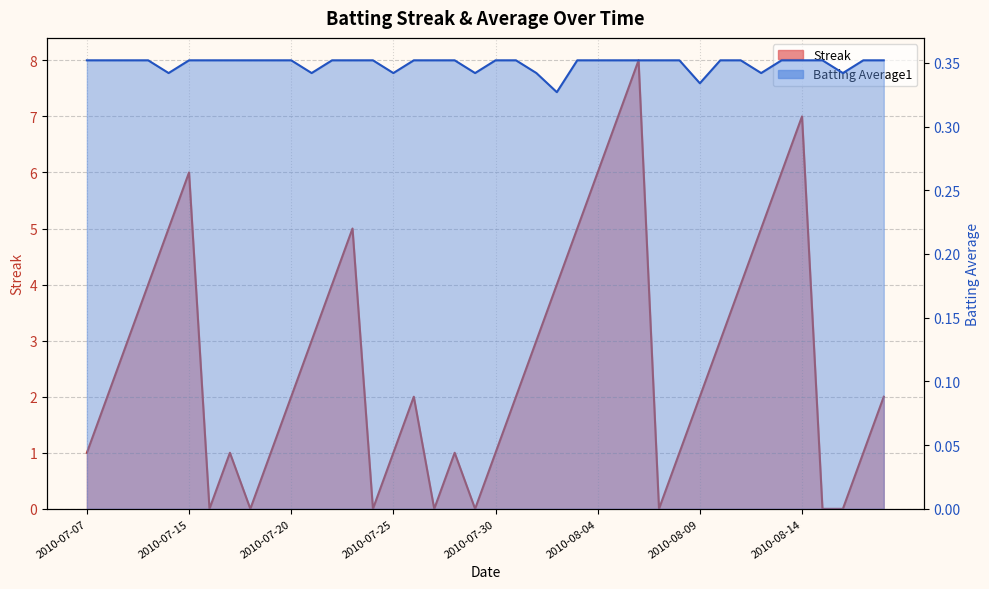

What is the maximum value shown in the chart?

8.0